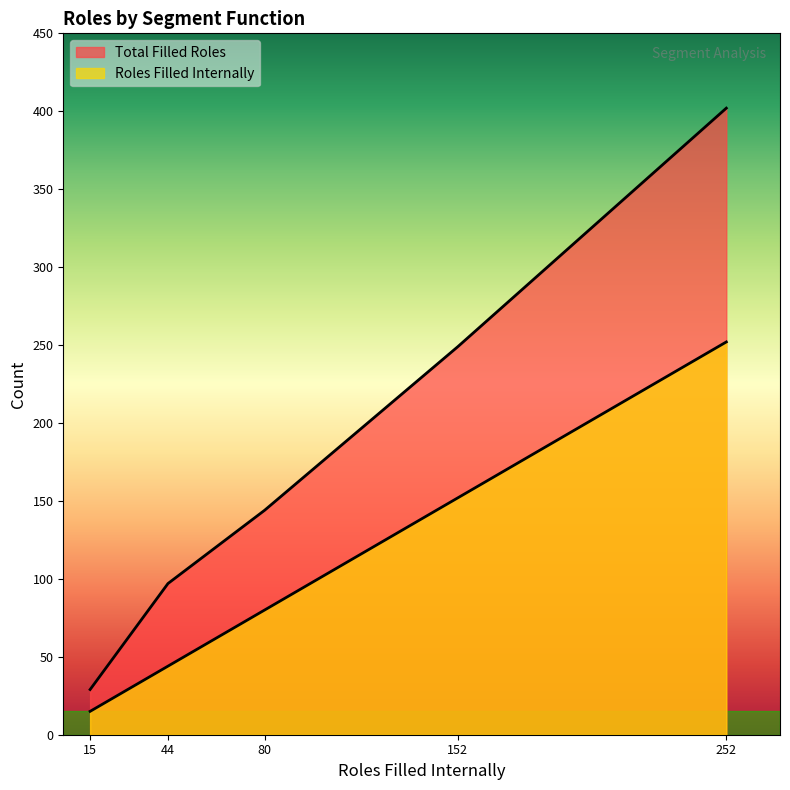

True or false: Total Filled Roles and Roles Filled Internally intersect in this chart.

False